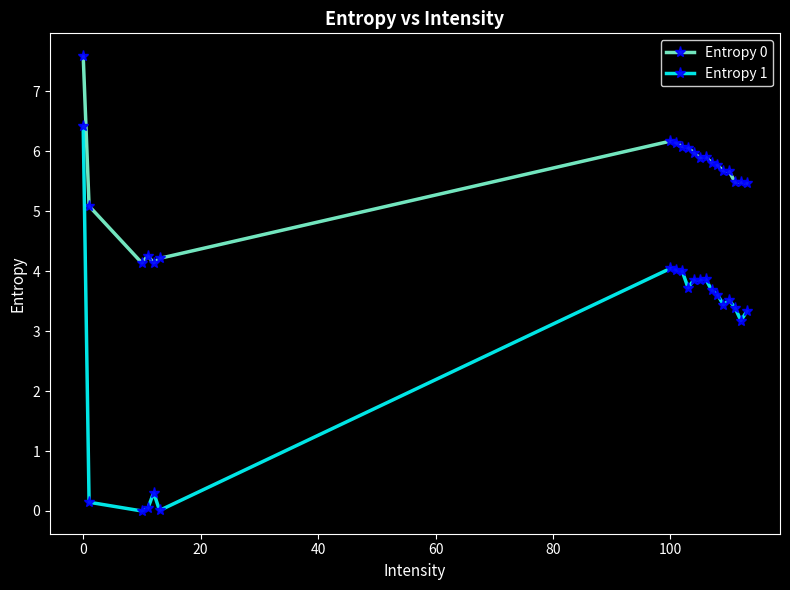

True or false: Entropy 0 and Entropy 1 intersect in this chart.

False